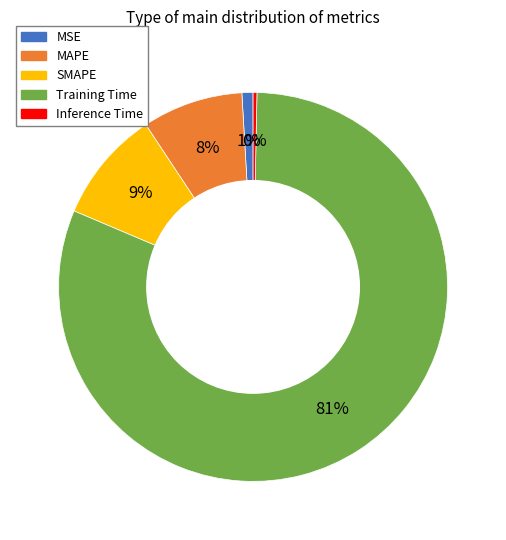

Between MSE and Inference Time, which is larger?

MSE